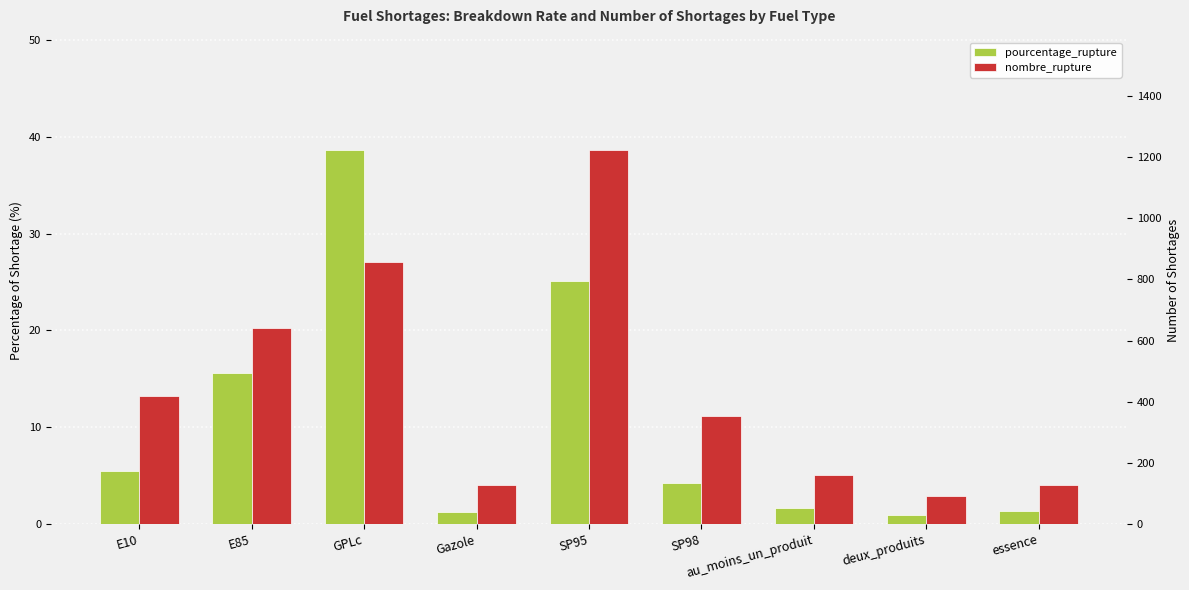

Are the bars grouped side by side (vs. stacked)?

Yes